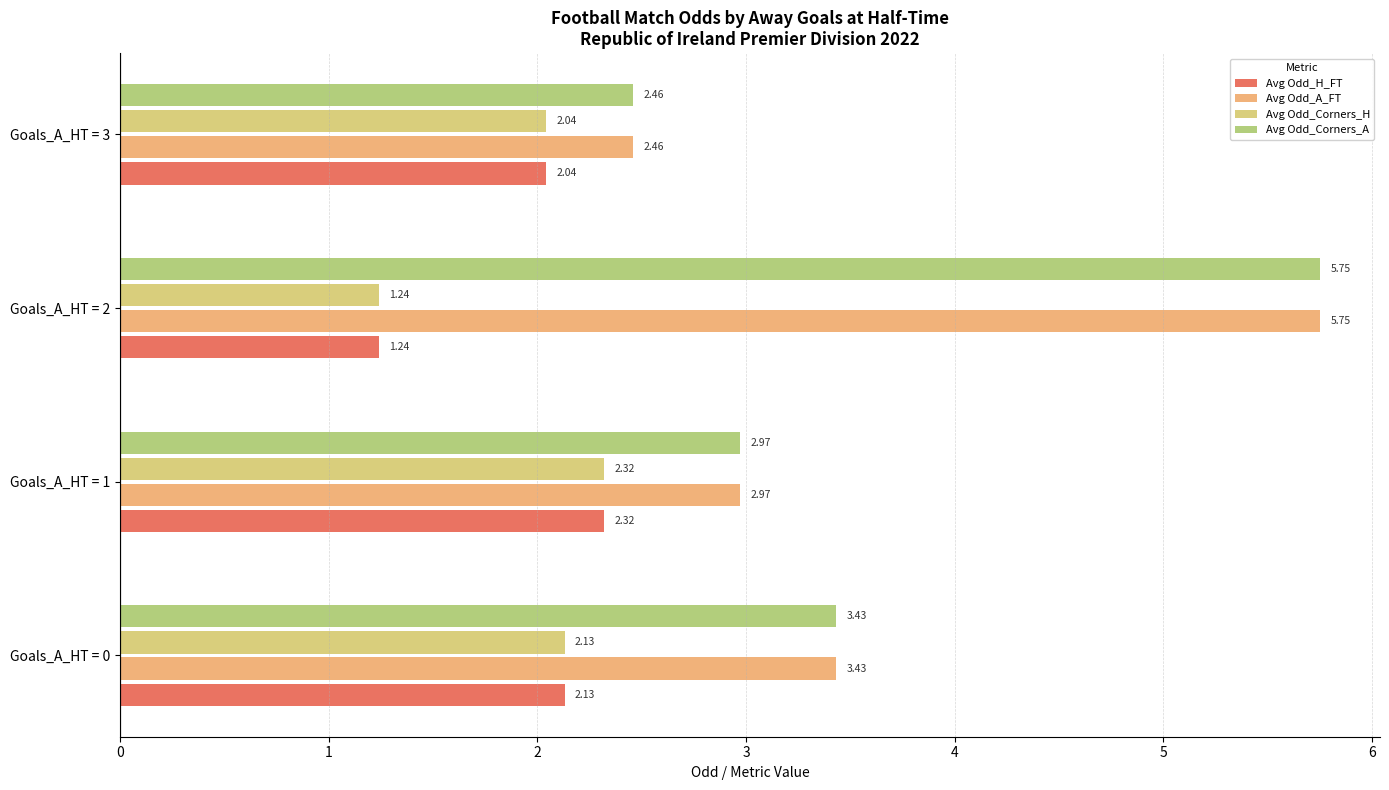

What is the difference between the maximum and minimum values in the Avg Odd_A_FT series?

3.3